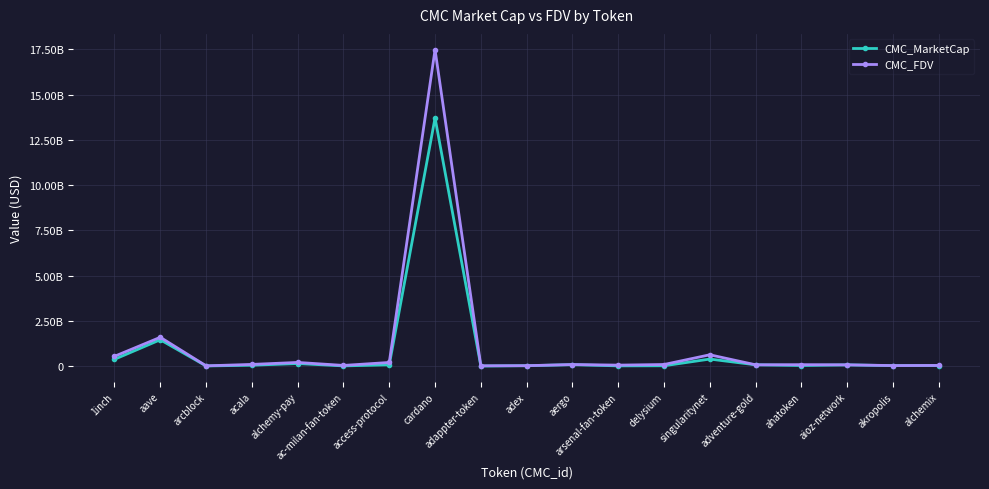

True or false: CMC_MarketCap and CMC_FDV intersect in this chart.

False